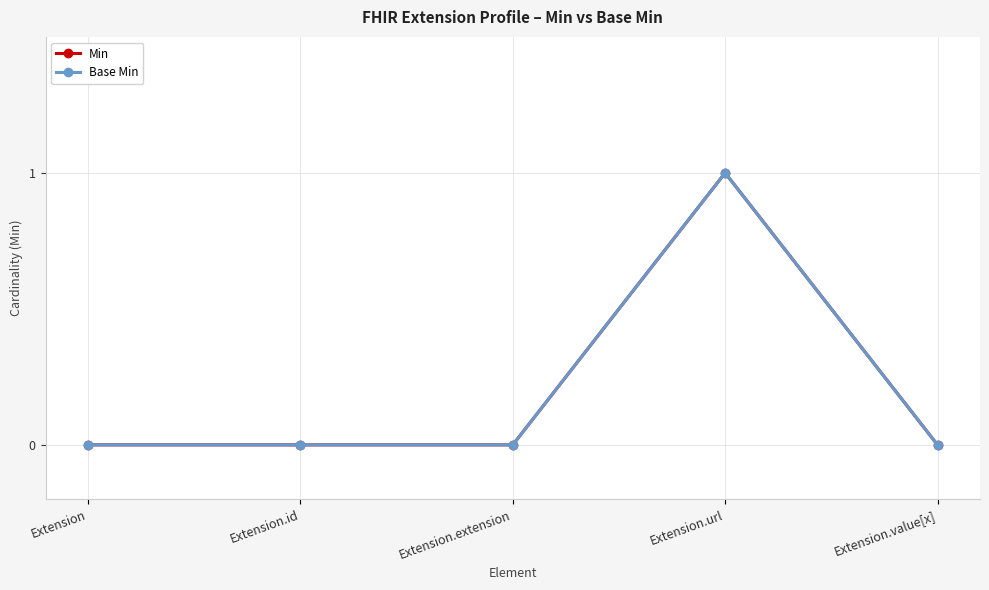

Is it true that Min equals 0 at Extension.extension?

True